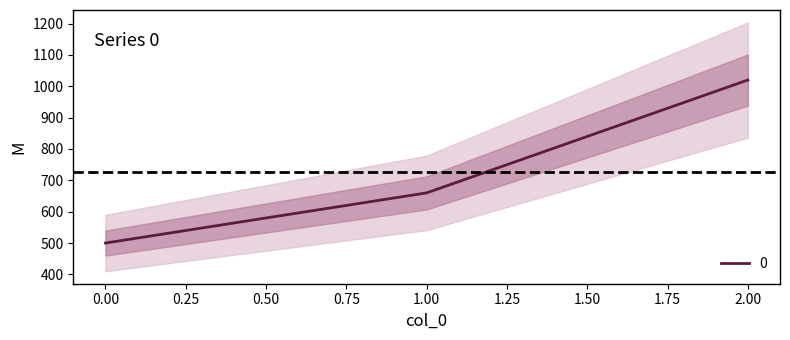

How many data points are less than 660?

1